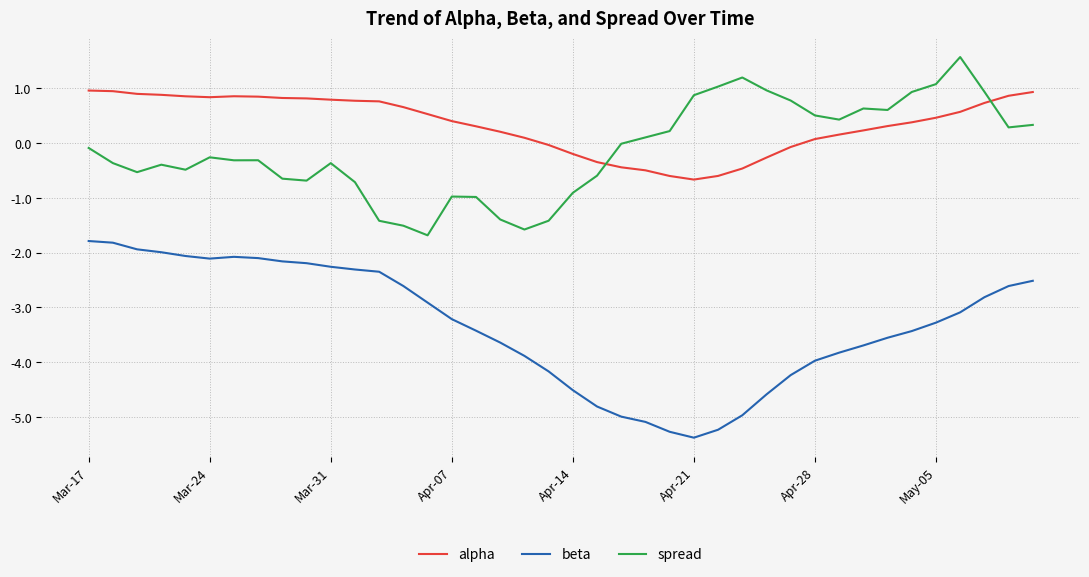

Which series has the largest total across all categories?

alpha